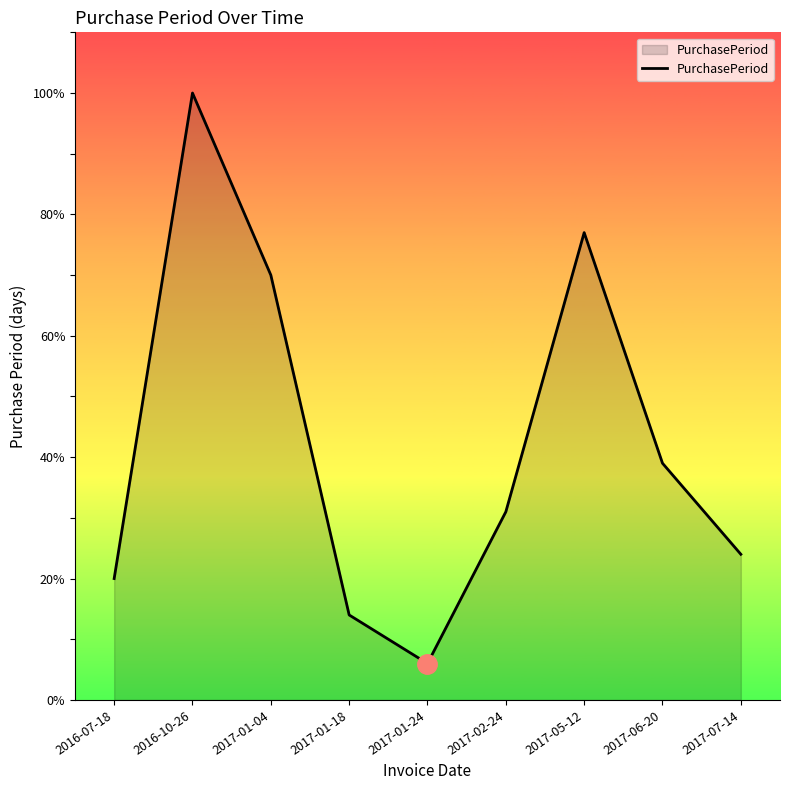

How many lines are shown in the chart?

1